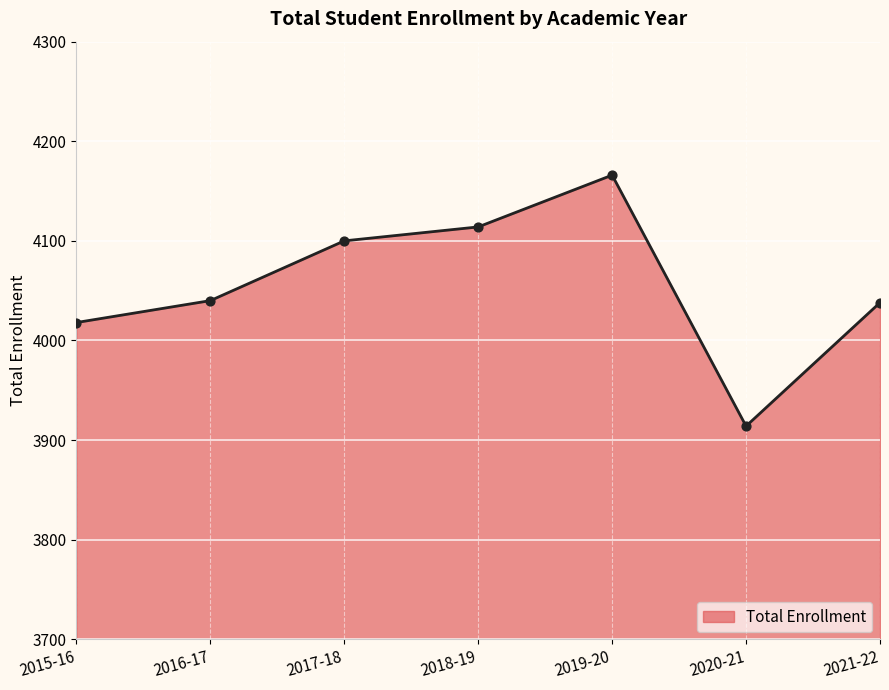

What is the change in value from 2015-16 to 2020-21?

-104